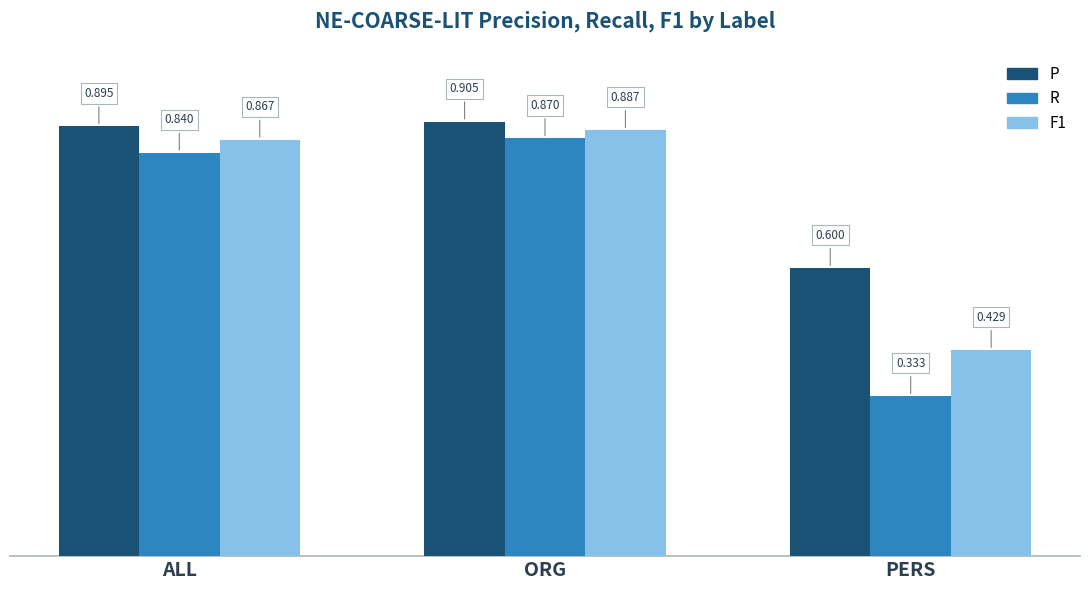

Rank the categories by R value from highest to lowest.

ORG, ALL, PERS